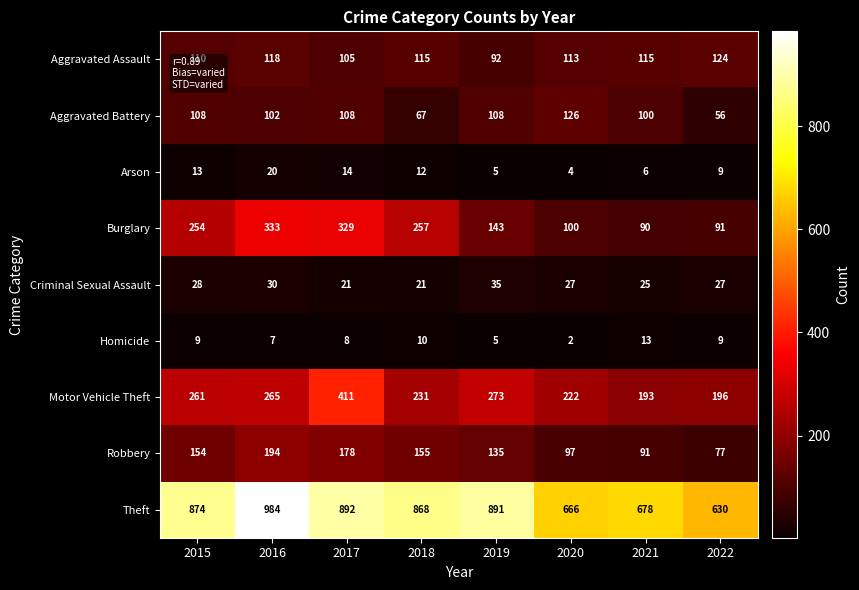

Rank the categories by Robbery value from lowest to highest.

2022, 2021, 2020, 2019, 2015, 2018, 2017, 2016